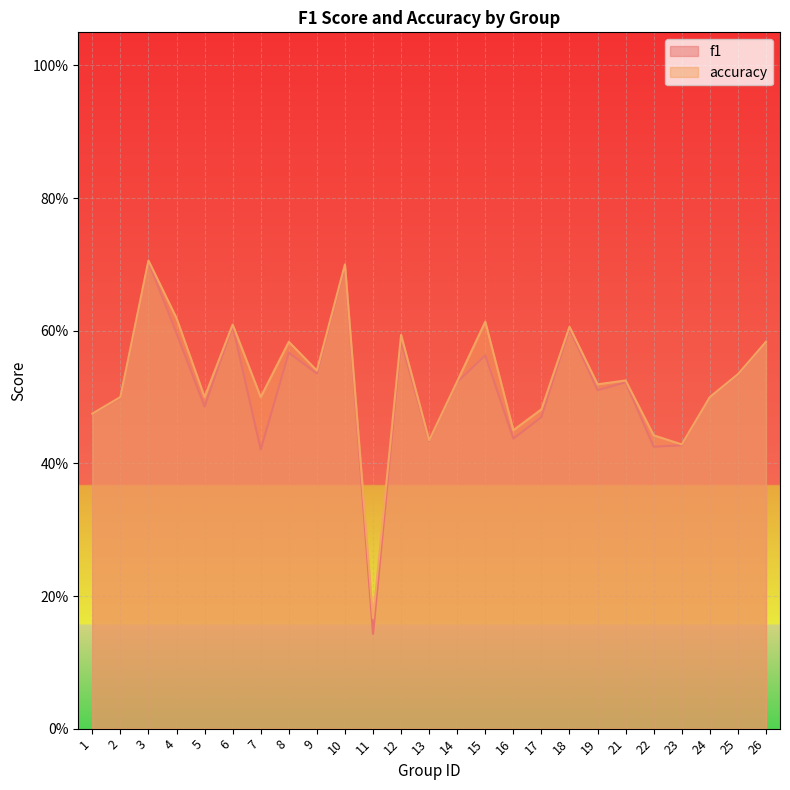

True or false: f1 and accuracy cross at least once.

False